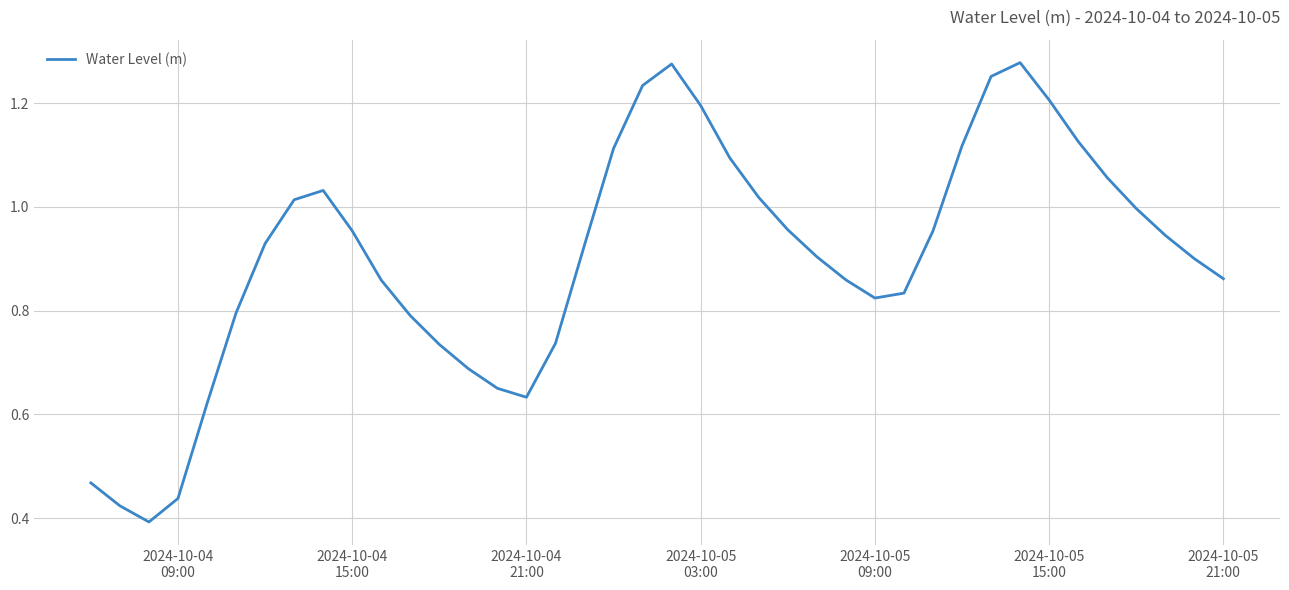

Is this an area chart (filled region under the line)?

No